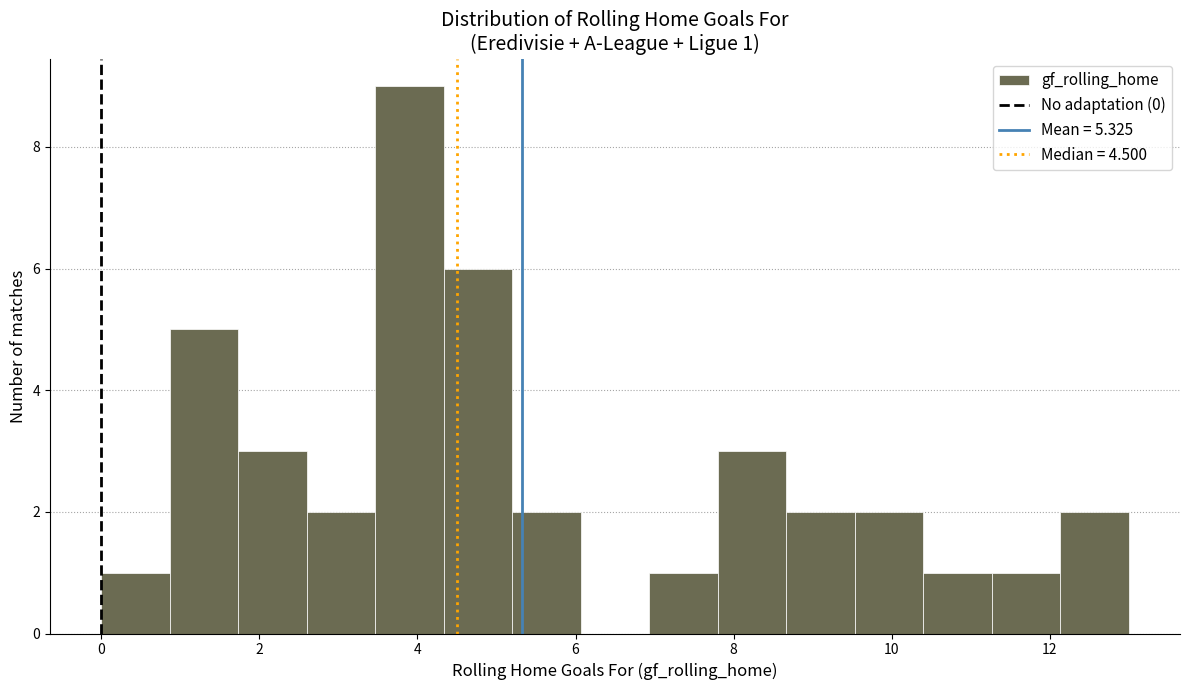

Over which range of the x-axis is the bar tallest?

3.4 to 4.4